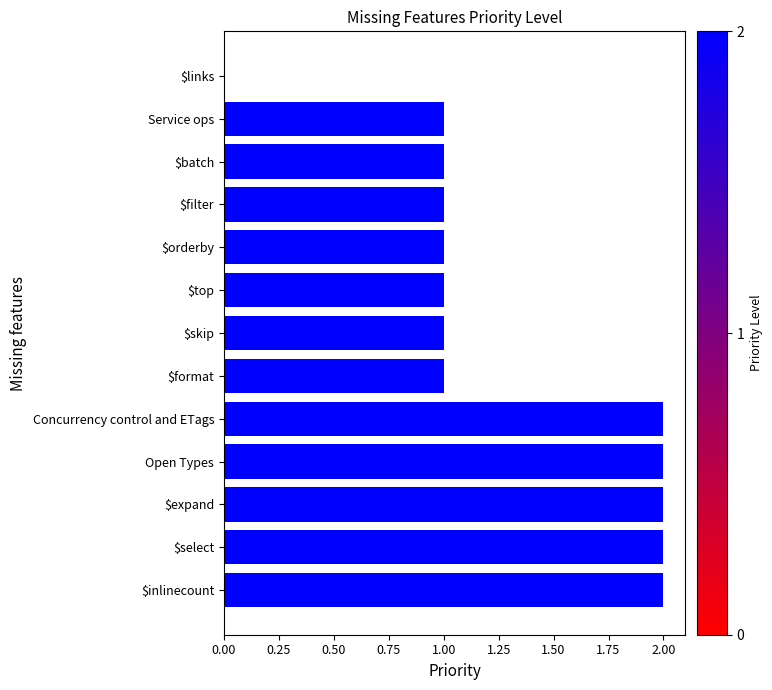

How many distinct data groups are displayed?

1